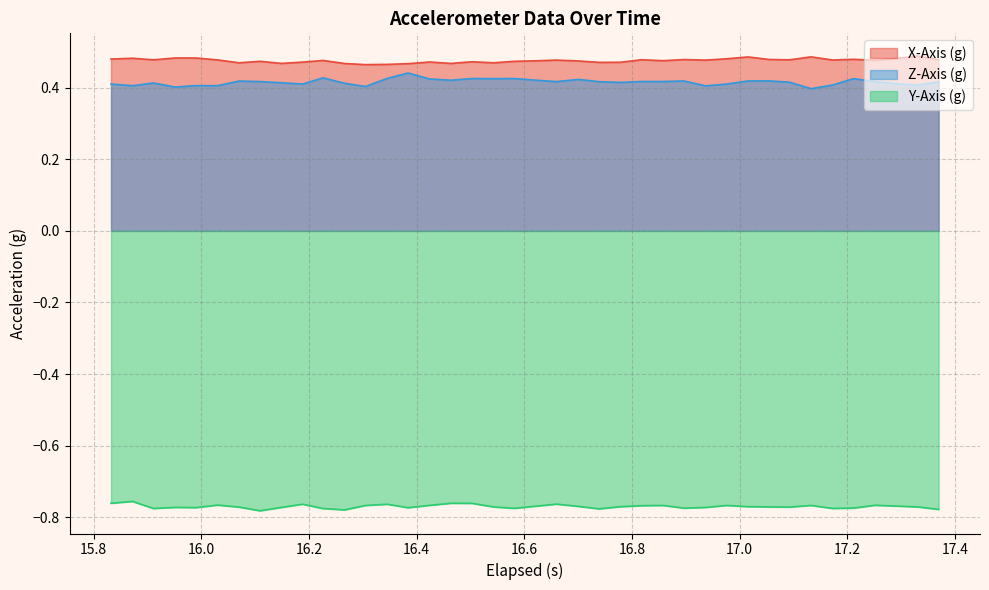

True or false: Y-Axis (g) and X-Axis (g) intersect in this chart.

False